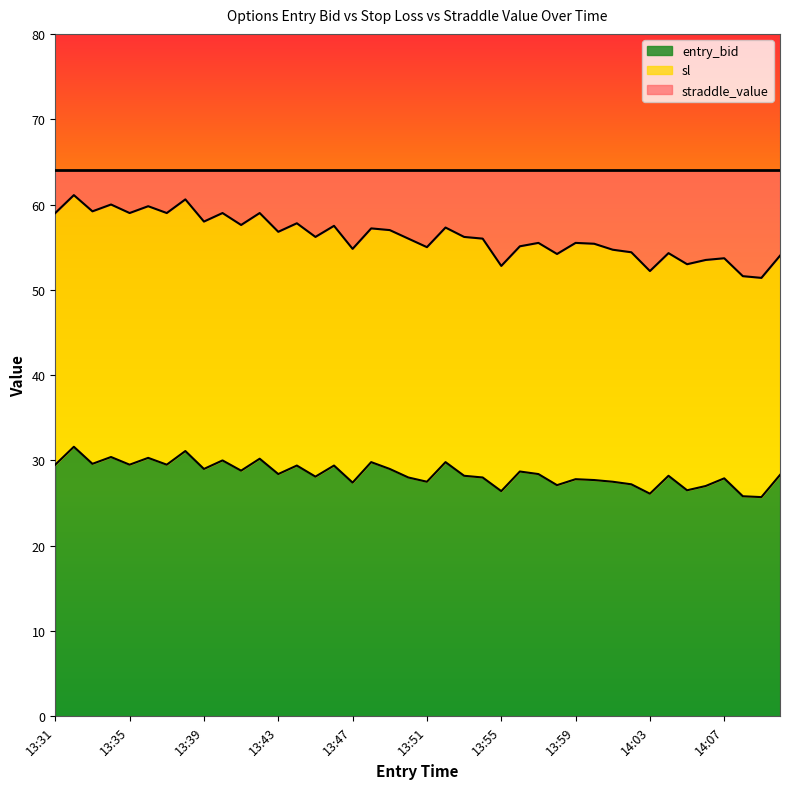

Which series changed the most between 14:03 and 14:09?

sl